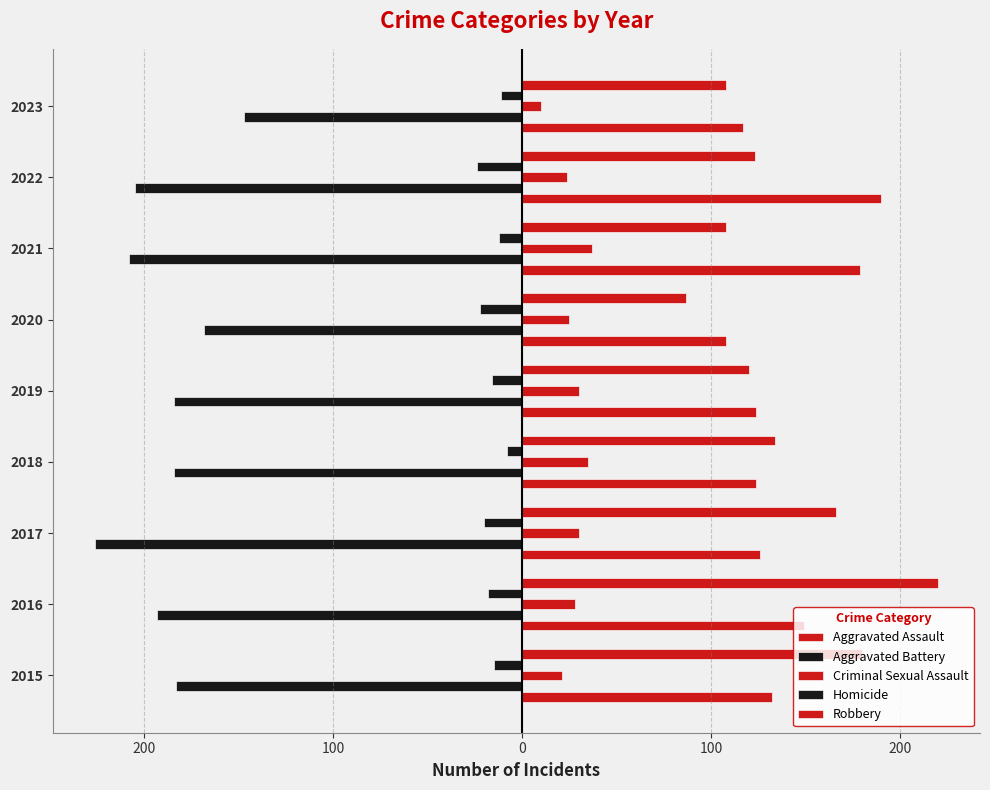

What is the sum of all Criminal Sexual Assault values?

240